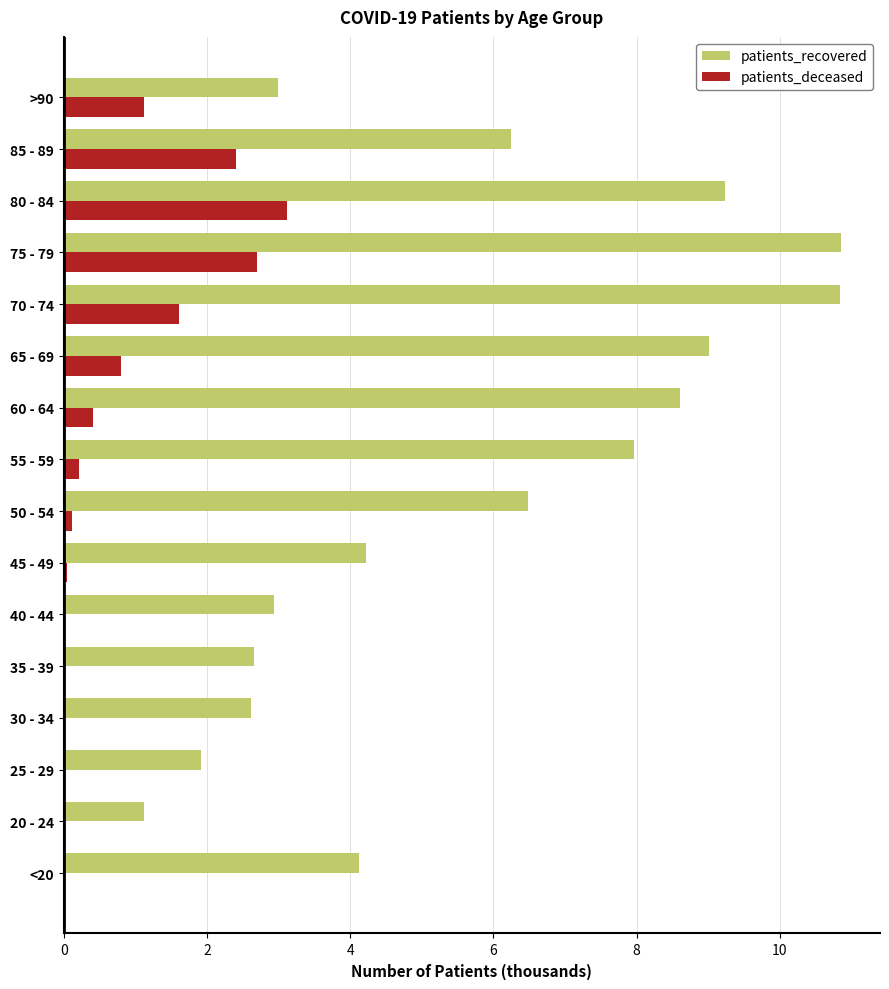

Between 30 - 34 and 70 - 74, which series saw the biggest shift?

patients_recovered